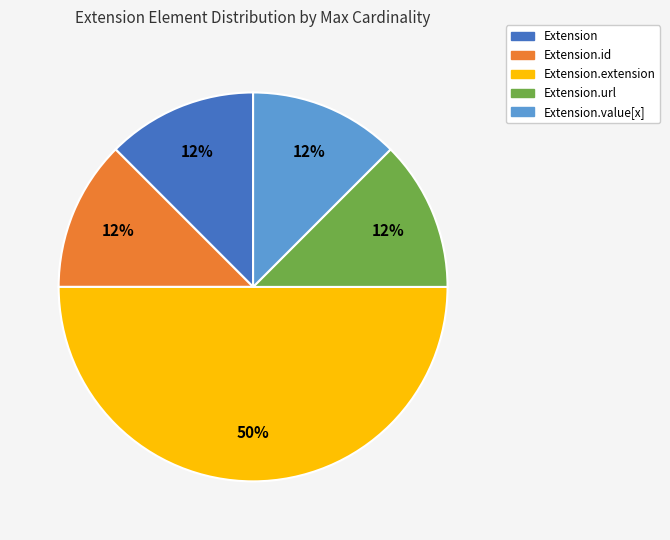

Is Extension.value[x] the majority of the pie?

No